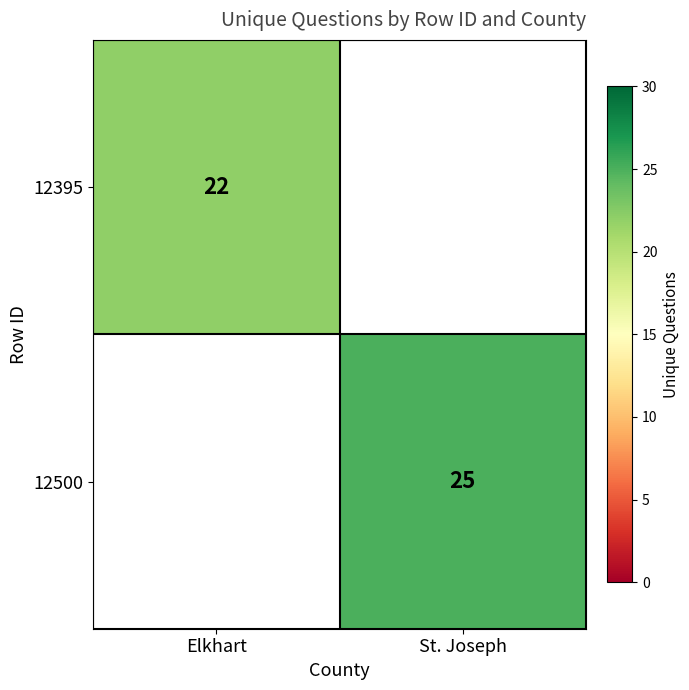

Which label corresponds to the smallest value in the chart?

Elkhart